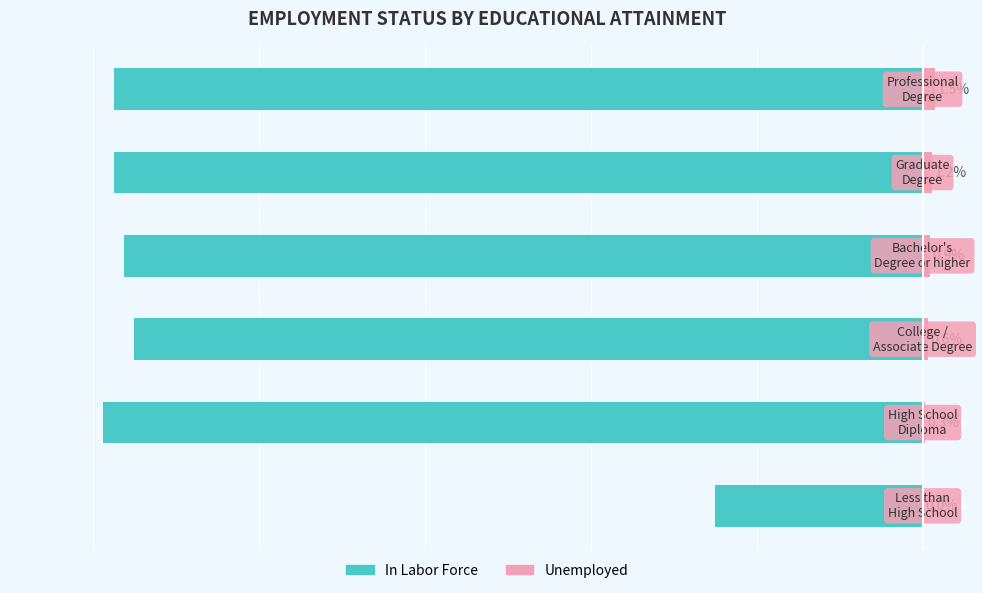

The Unemployed series shows 0.6 at 2. True or false?

True